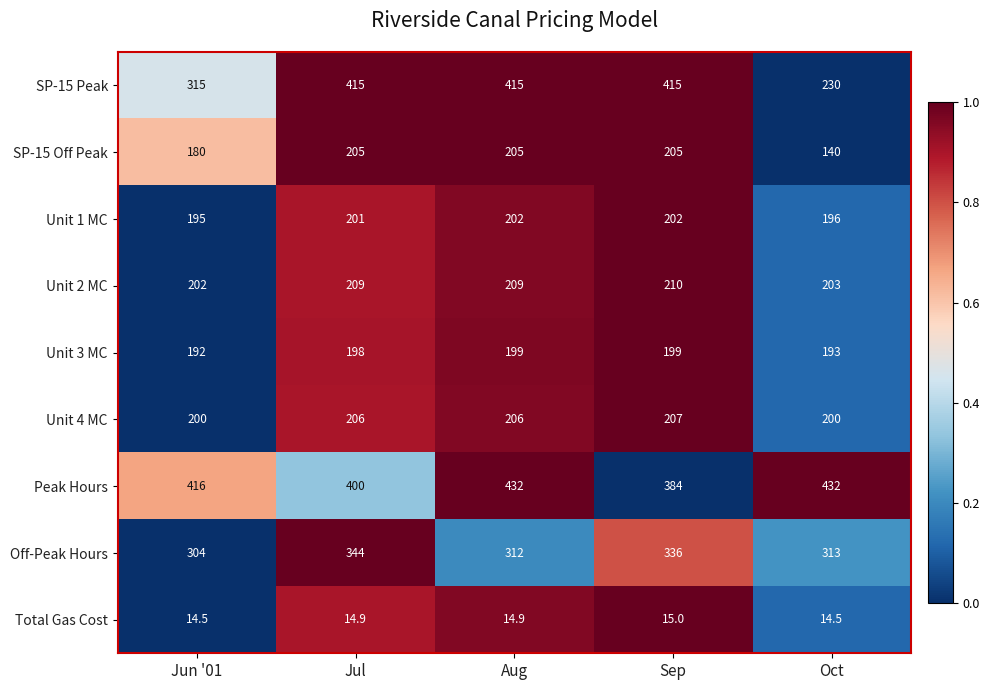

At which category is the sum across all series the highest?

Aug